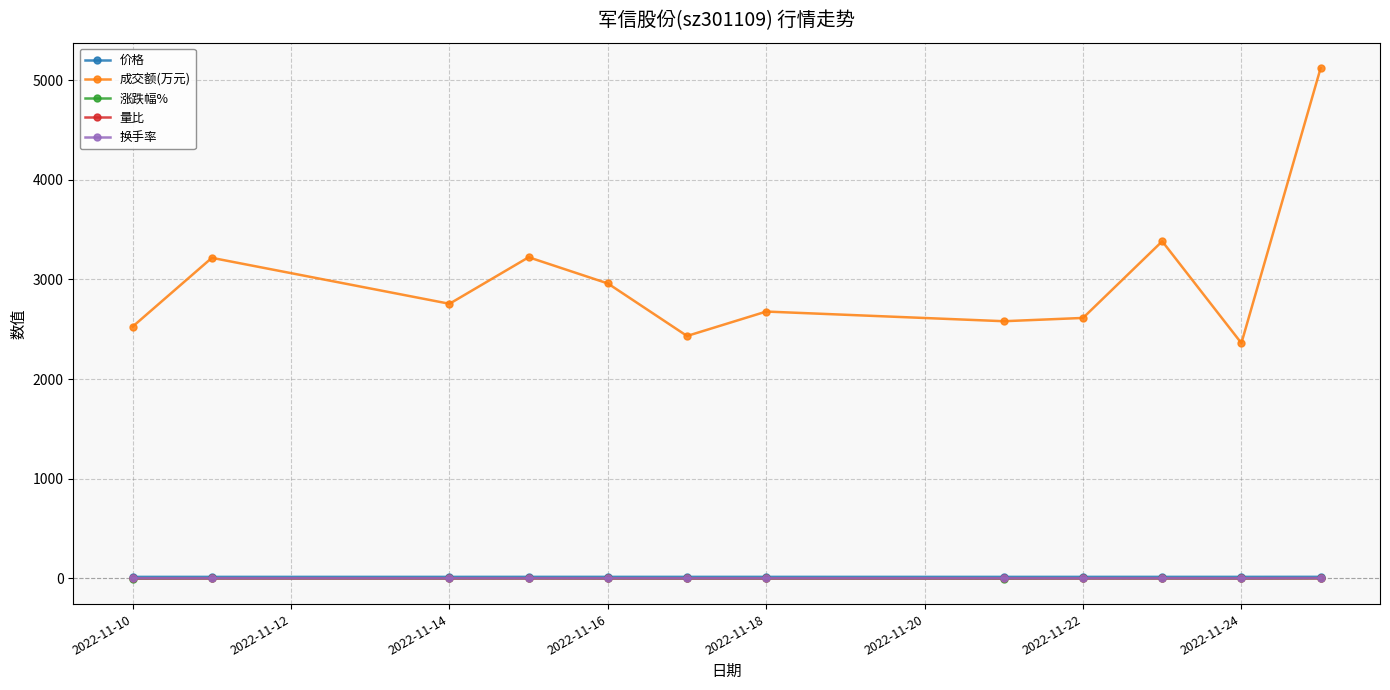

What is the difference between the maximum and minimum values in the 涨跌幅% series?

3.1